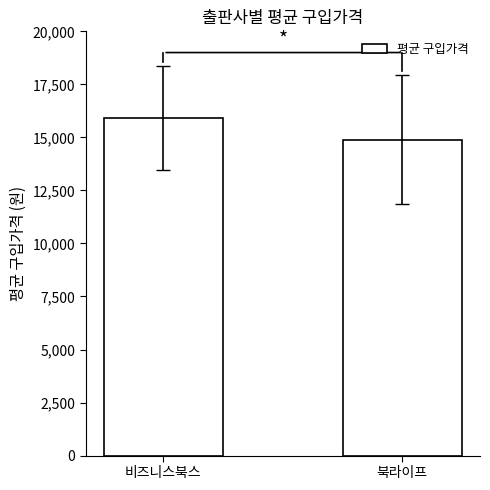

What is the change in value from 비즈니스북스 to 북라이프?

-1013.8